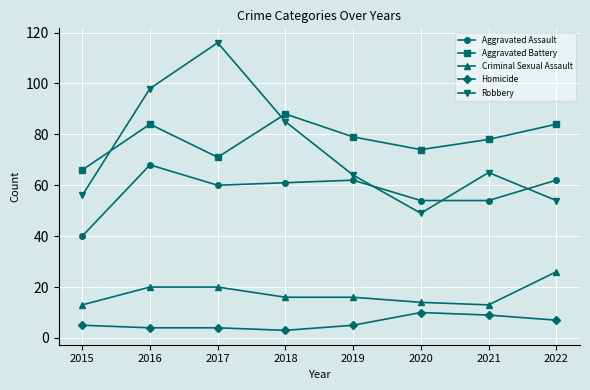

In Aggravated Battery, how many points are lower than both neighbors (excluding endpoints)?

2